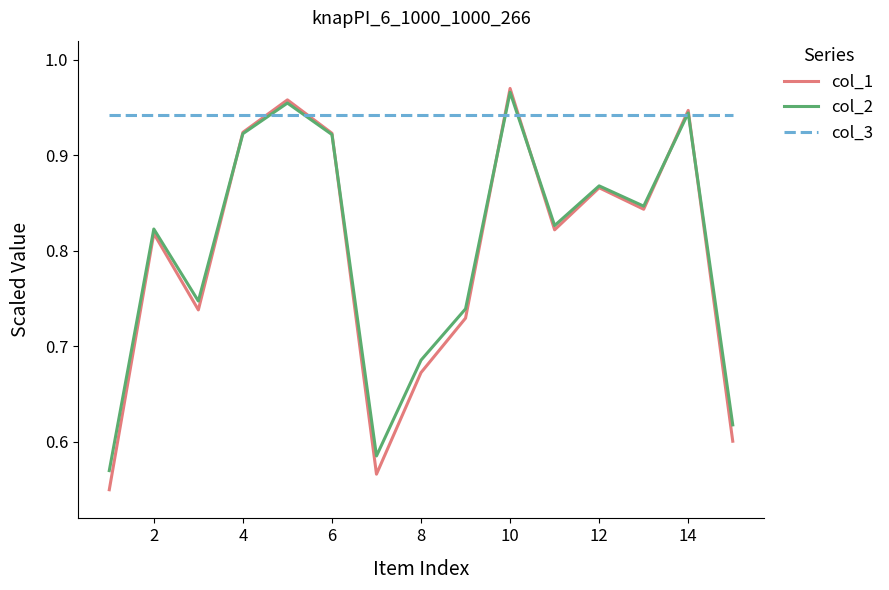

What are all the series names shown in the legend?

col_1, col_2, col_3